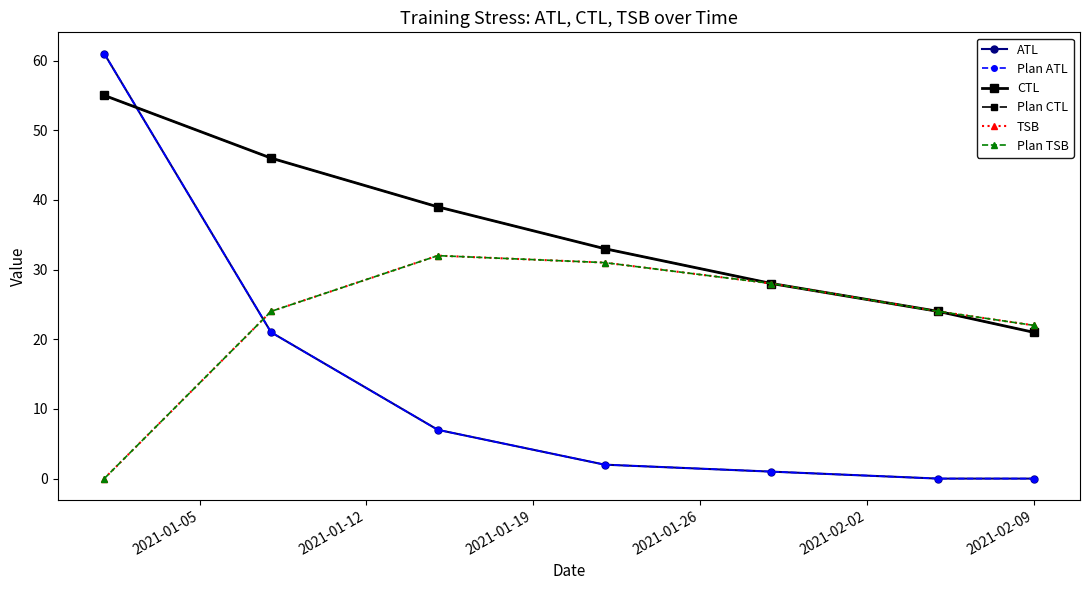

Does the chart have visible grid lines?

No